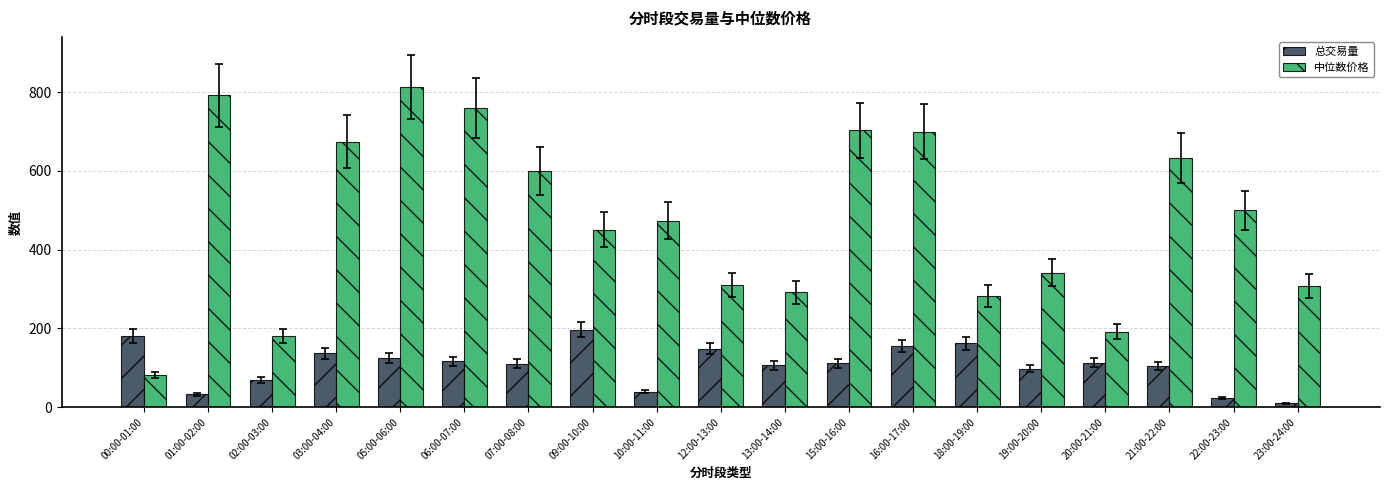

List the series in order of their overall mean, lowest first.

总交易量, 中位数价格